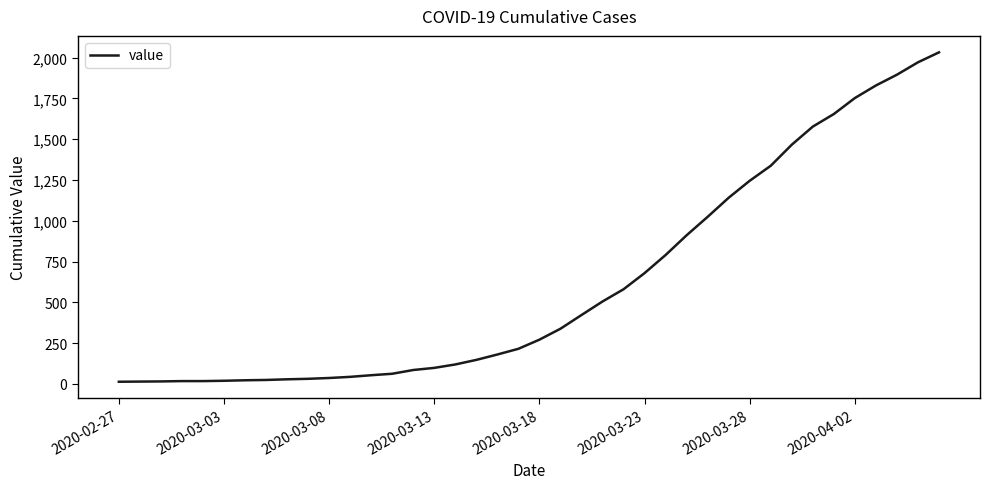

What is the greatest value displayed?

2032